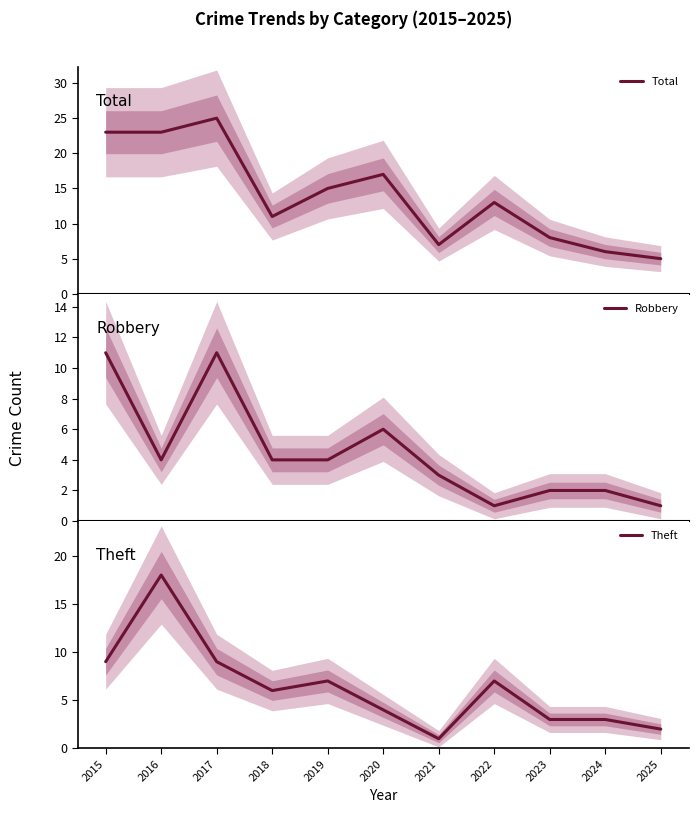

True or false: Total and Robbery cross at least once.

False